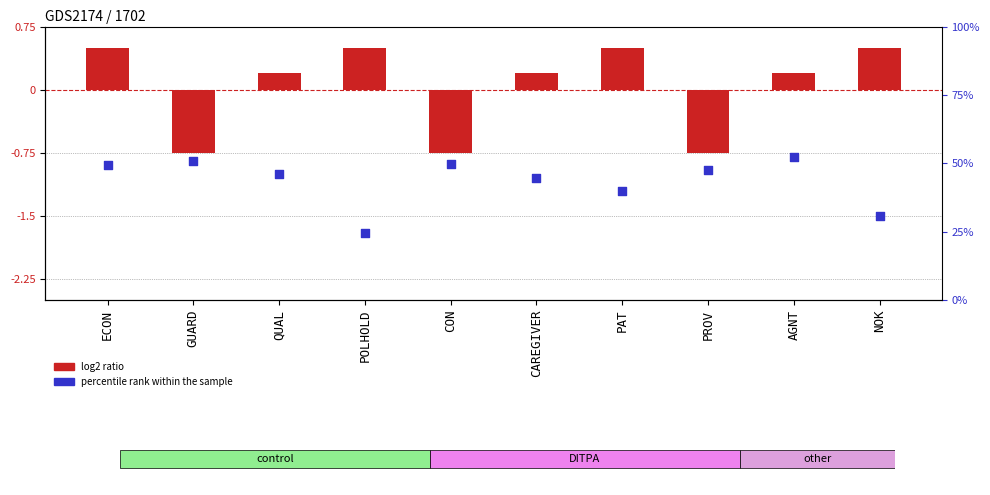

Which series contains the lowest Y value?

percentile rank within the sample